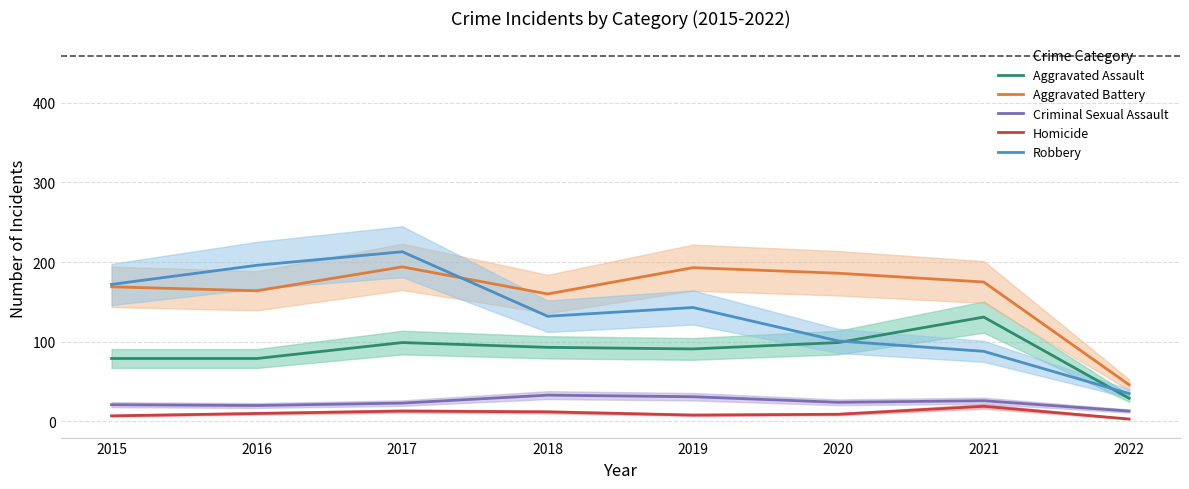

In Criminal Sexual Assault, how many points are higher than both neighbors (excluding endpoints)?

2